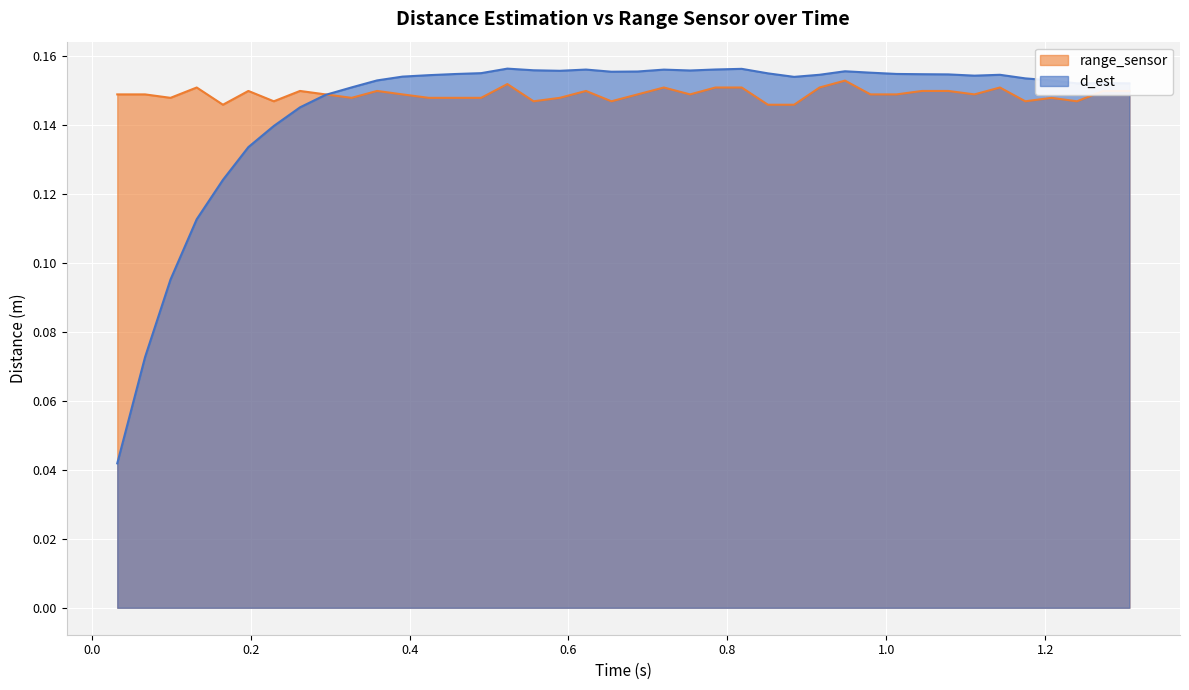

List the labels in order of range_sensor value, largest first.

0.948035, 0.523035, 0.132003, 0.720025, 0.785025, 0.818012, 0.916027, 1.143025, 0.197025, 0.262025, 0.359013, 0.622001, 1.045035, 1.078035, 1.273025, 1.306025, 0.032003, 0.067, 0.294035, 0.391035, 0.687035, 0.753012, 0.980038, 1.013012, 1.111, 0.099035, 0.327012, 0.424025, 0.457035, 0.490035, 0.589012, 1.208025, 0.229035, 0.556025, 0.654026, 1.175035, 1.240035, 0.165012, 0.851021, 0.884002